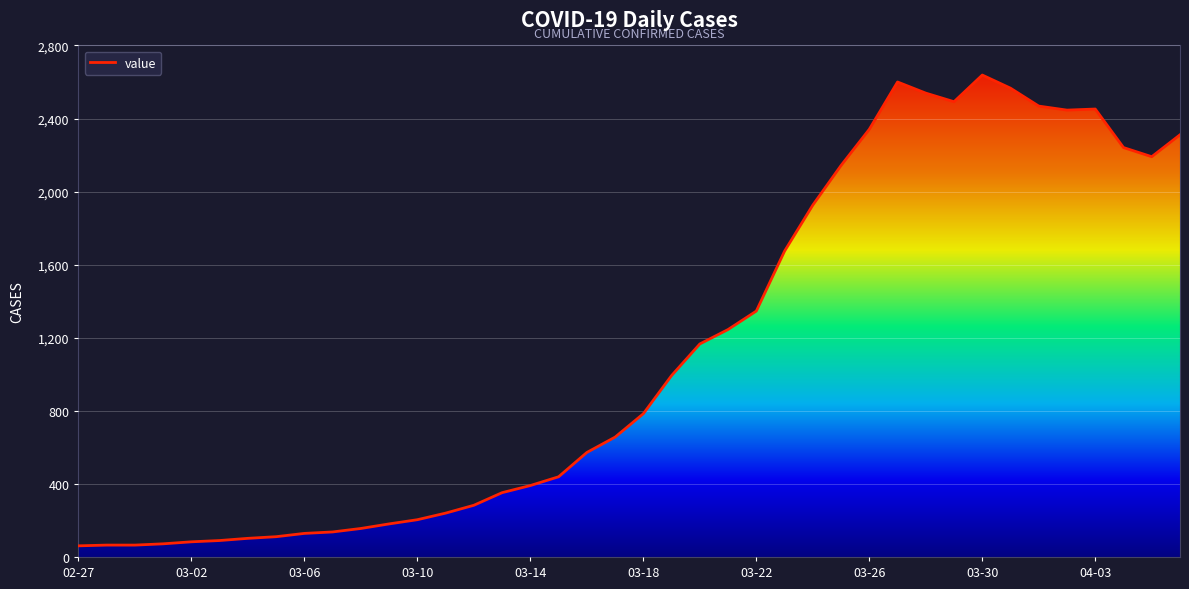

How many lines are shown in the chart?

1